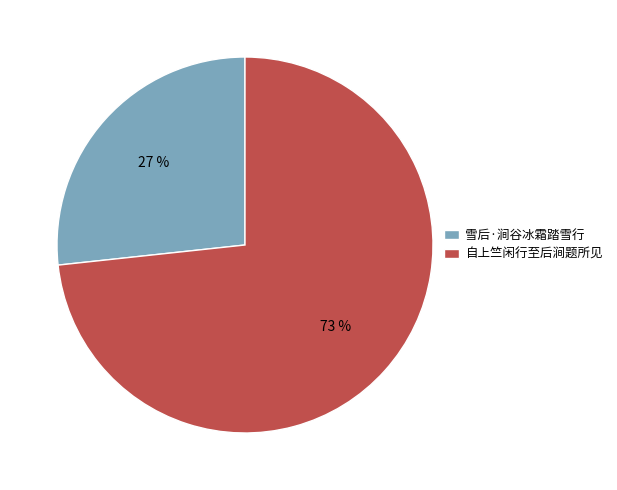

What is the smallest slice in the pie chart?

雪后·涧谷冰霜踏雪行